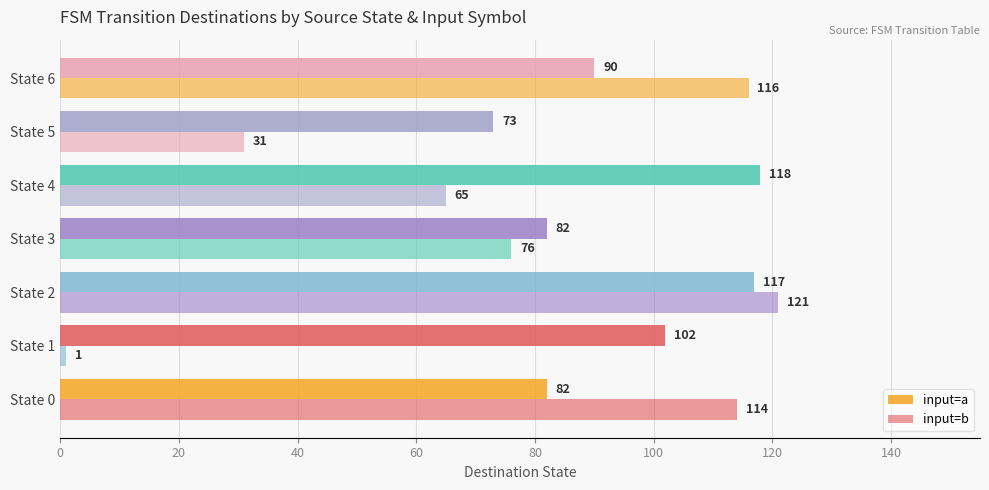

What is the difference between the maximum and minimum values in the input=b series?

120